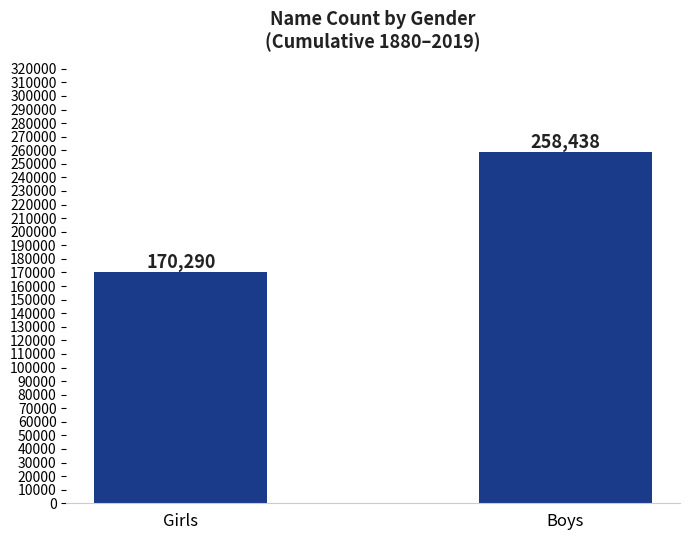

Where is the data nearest to the value 214364?

Girls